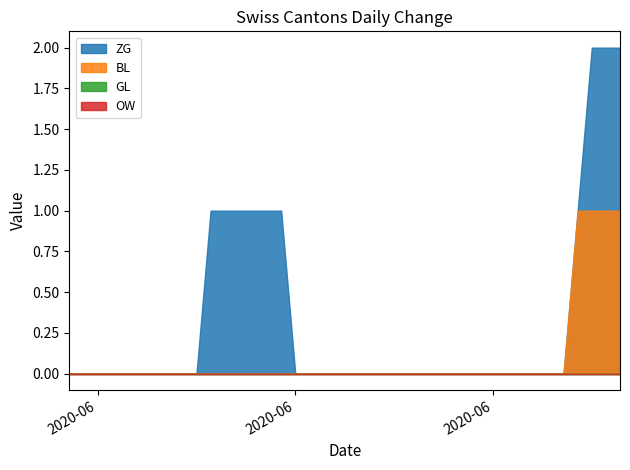

Which category has the lowest value across all series?

2020-05-31